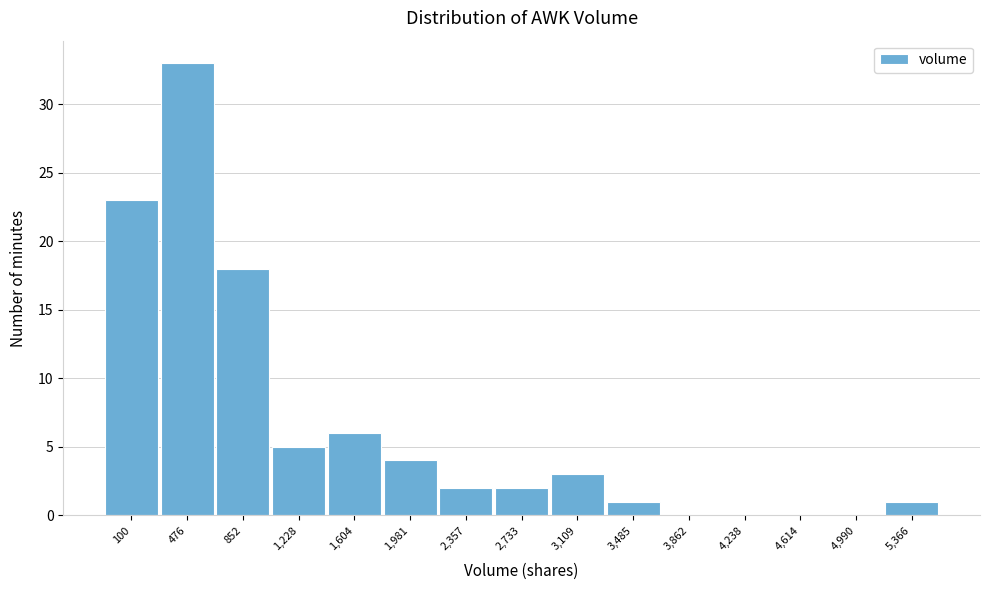

Reading right to left, extract all data points from this chart.

5,366=1	4,990=0	4,614=0	4,238=0	3,862=0	3,485=1	3,109=3	2,733=2	2,357=2	1,981=4	1,604=6	1,228=5	852=18	476=33	100=23